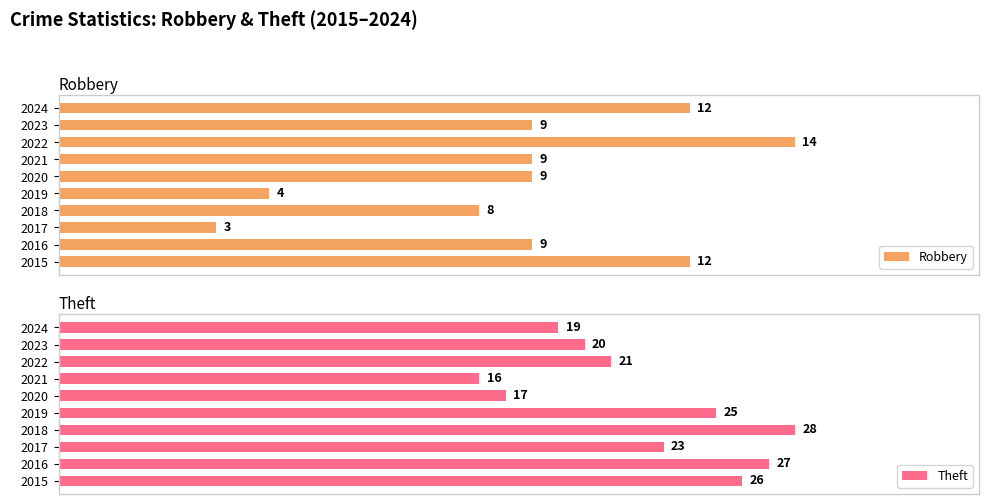

What is the difference between the maximum and second lowest values in the Theft series?

11